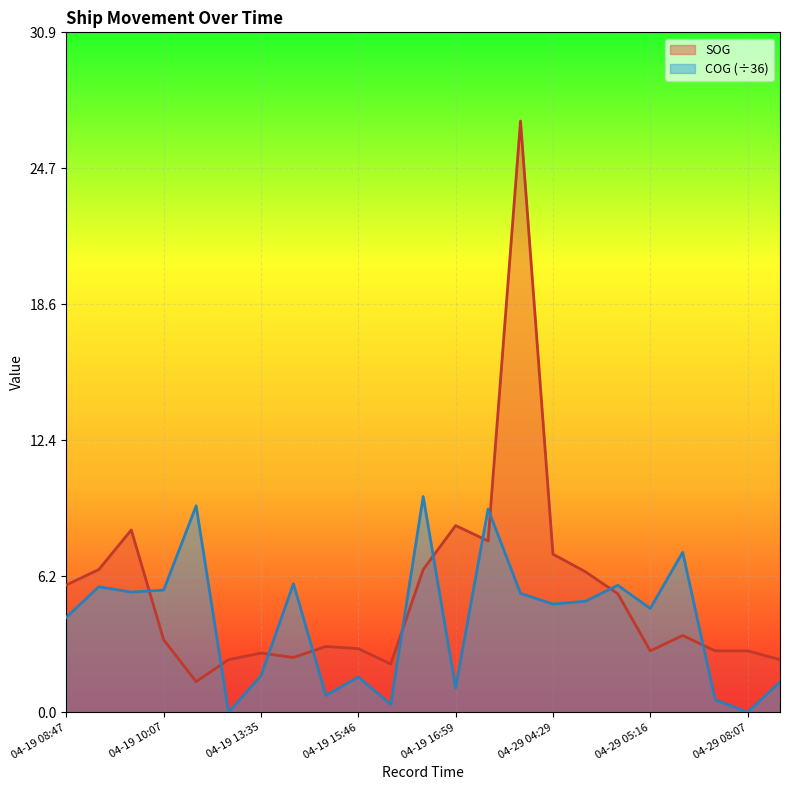

Is it true that COG equals 5.1 at 04-29 04:54?

True